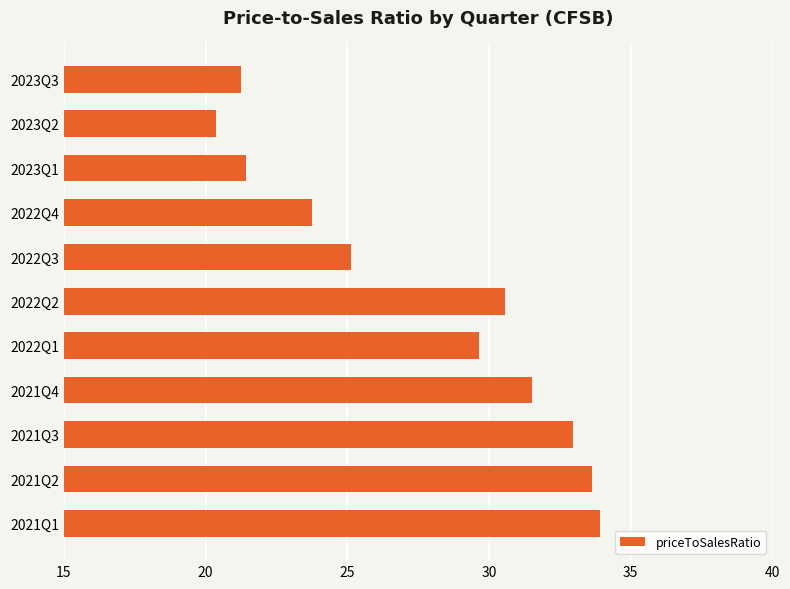

Are the bars horizontal?

Yes